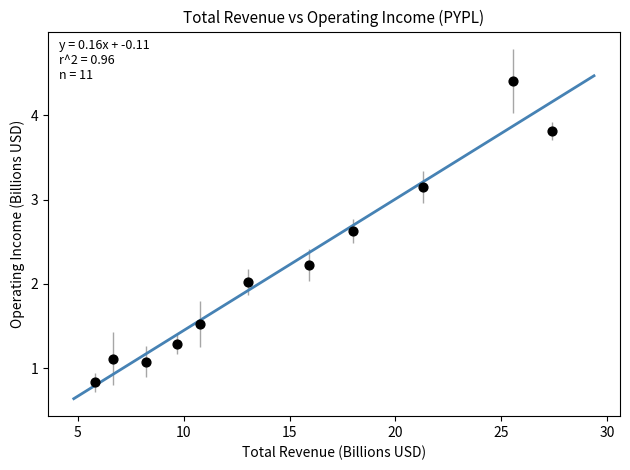

What is the range of Y values (max minus min)?

3.6